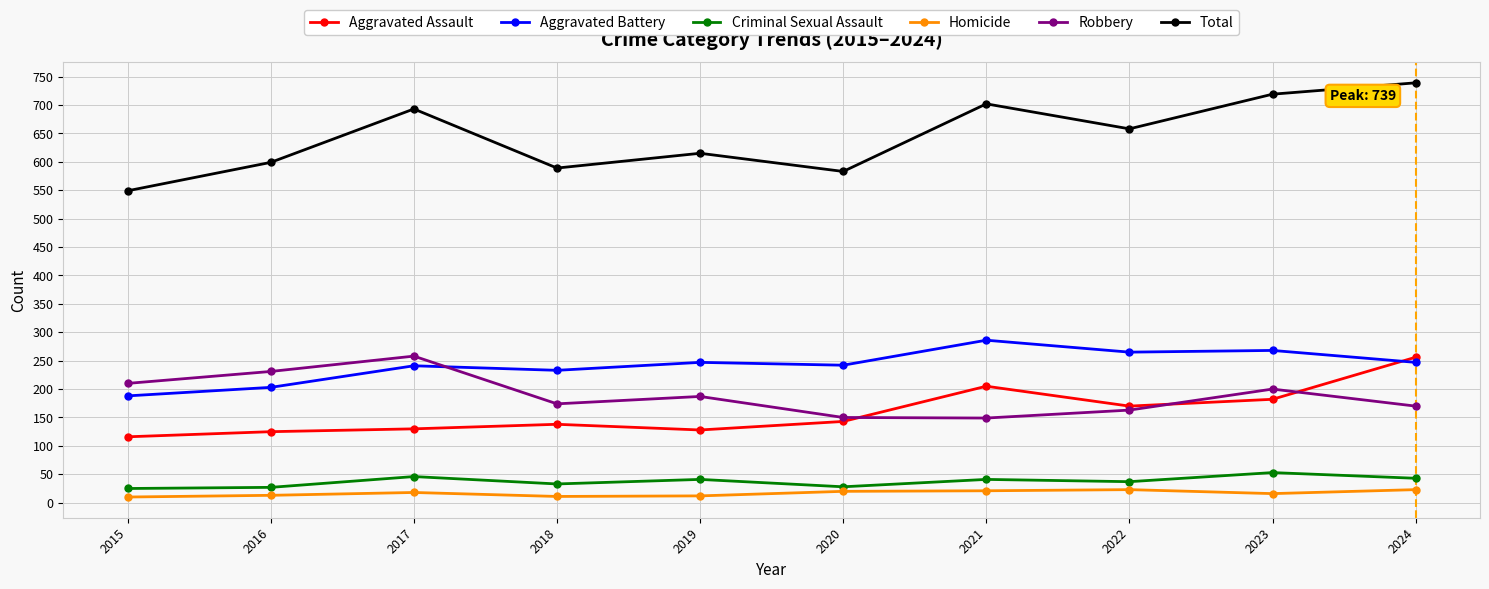

What is the spread (max minus min) of values at 2020?

563